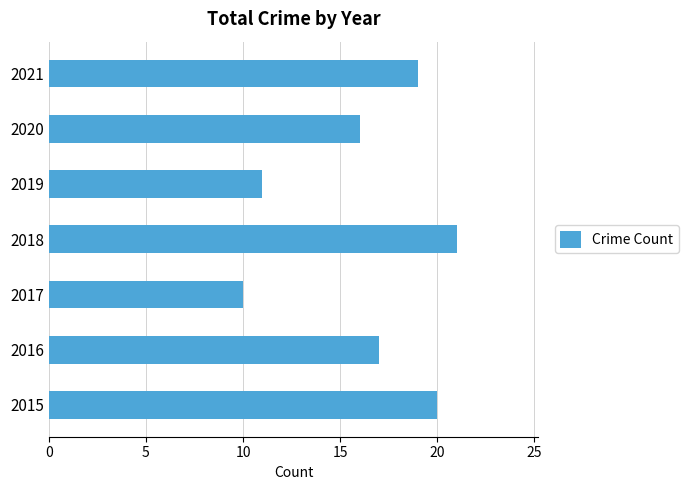

How many data points are less than 17?

3